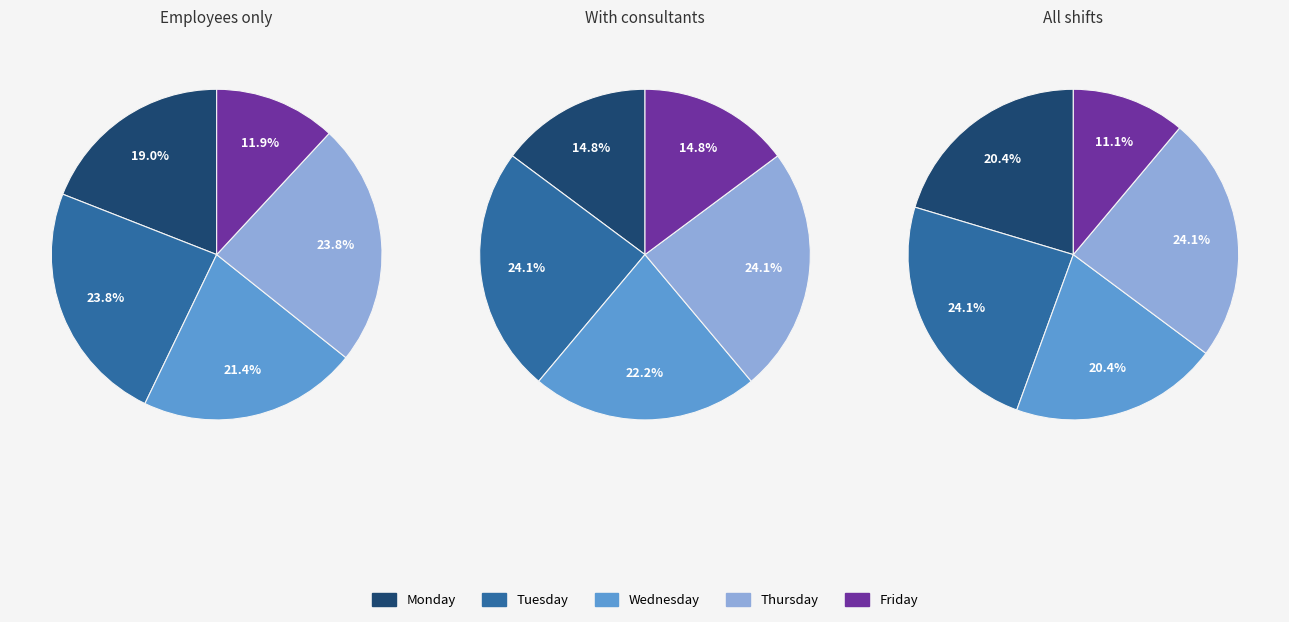

Which series has the largest range (max minus min)?

Monday